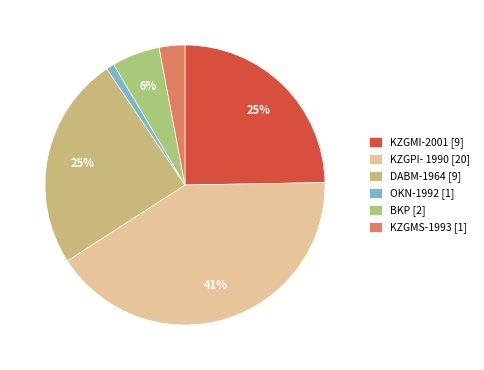

Count the number of slices in the pie.

6